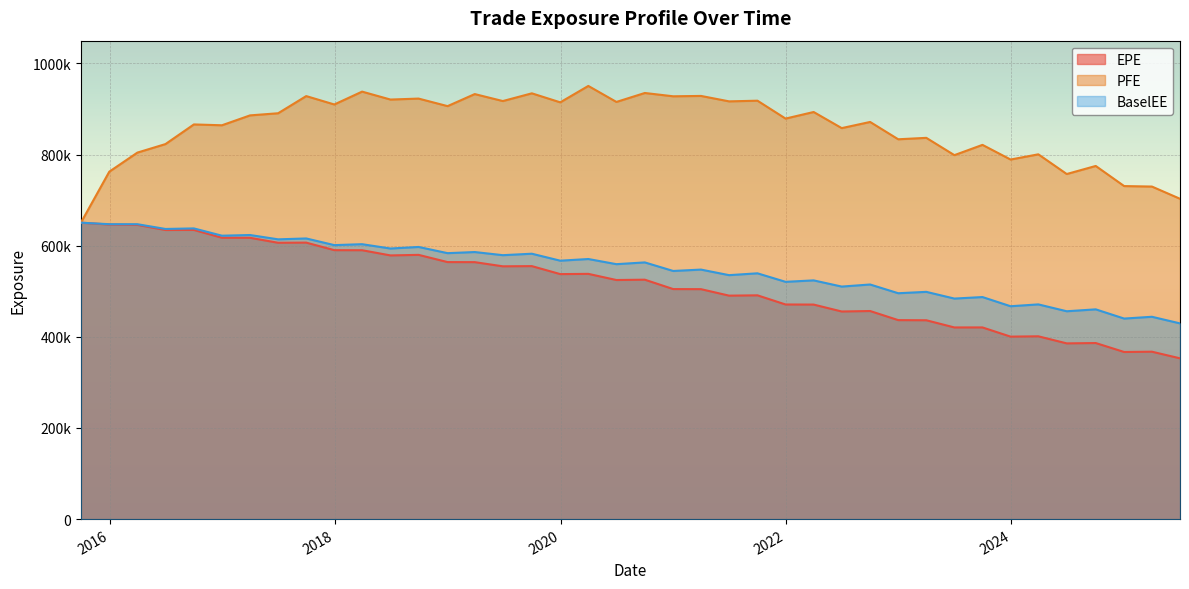

How many lines are shown in the chart?

3